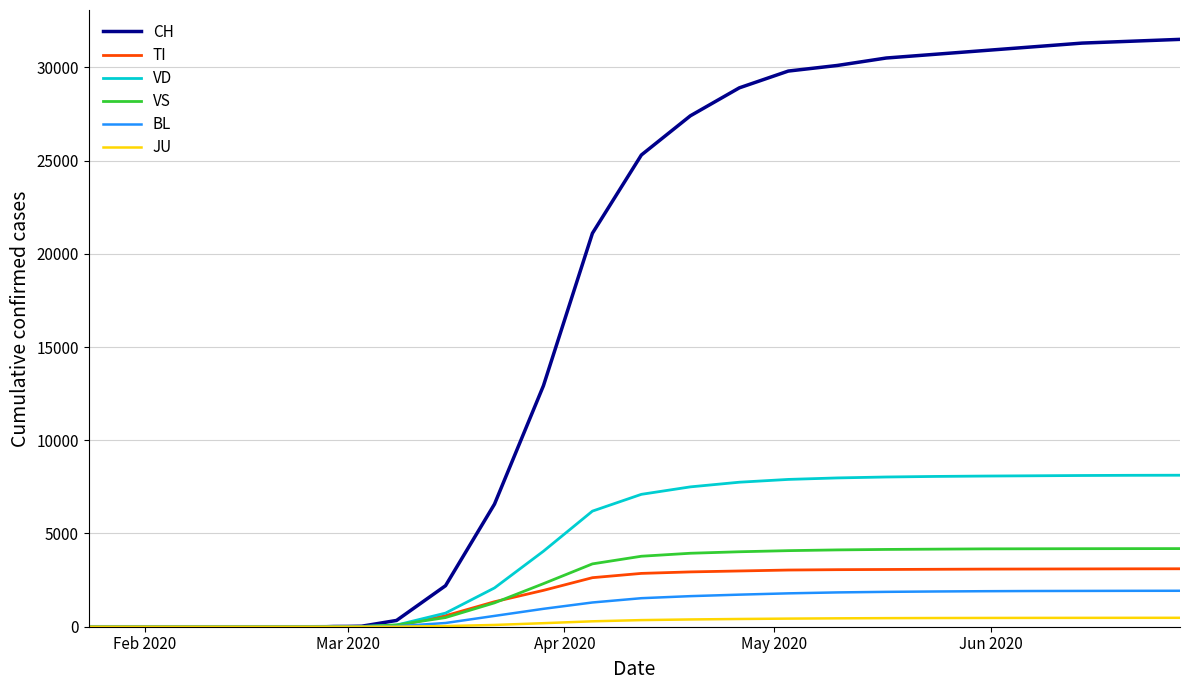

What is the highest value of the VS series?

4190